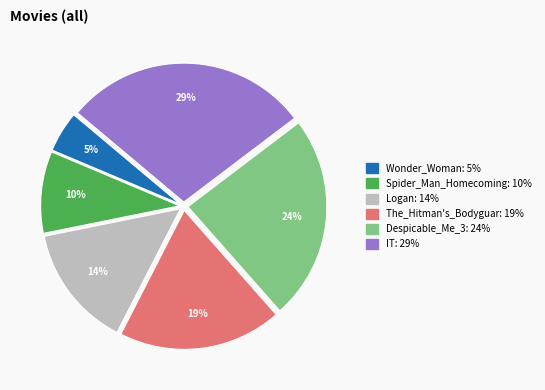

How many slices are in this pie chart?

6